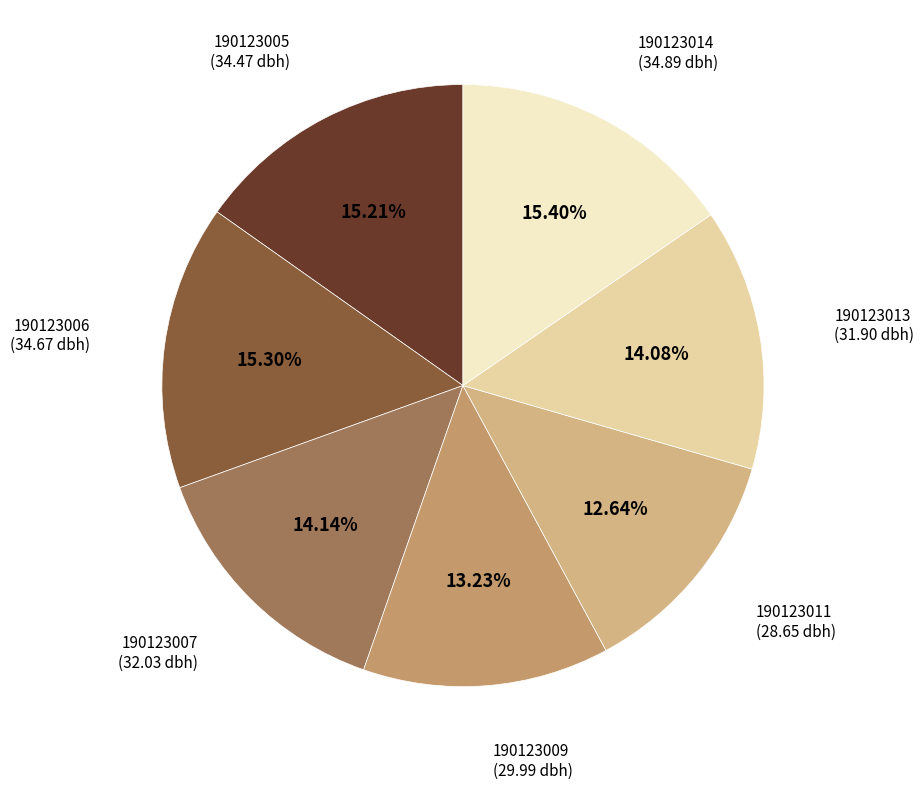

Is there a majority slice in this chart?

No